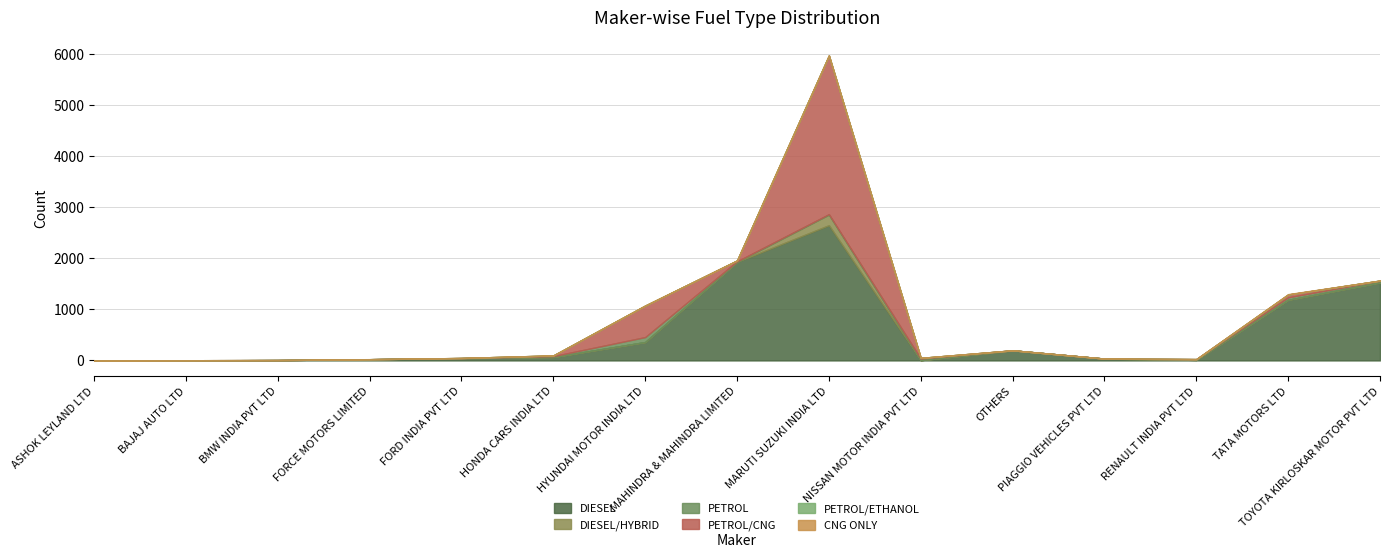

What is the spread (max minus min) of values at TATA MOTORS LTD?

1187